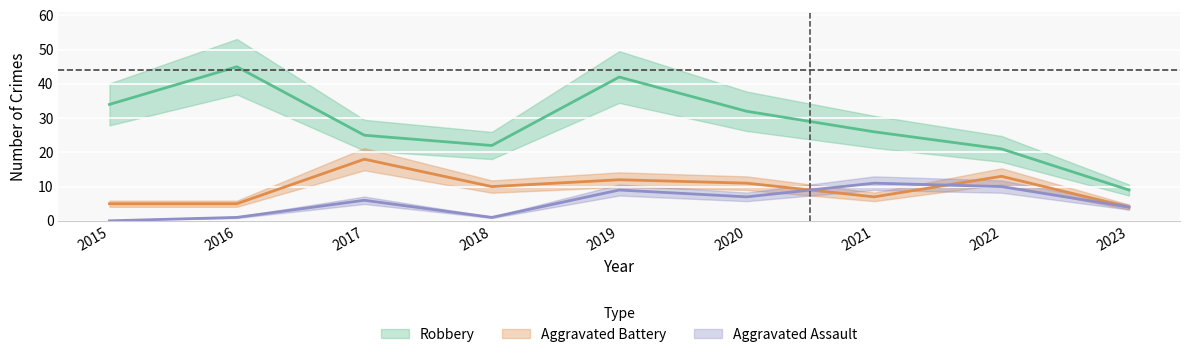

What is the total value across all series at 2016?

51